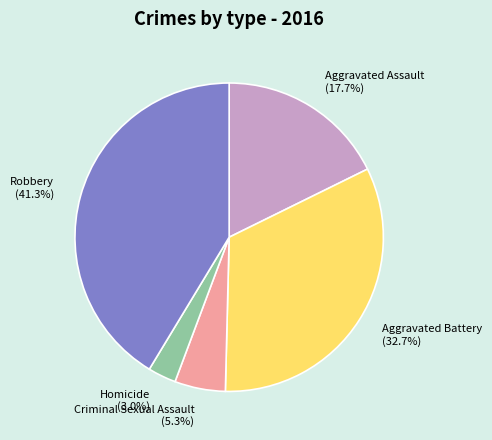

Which slice is the smallest?

Homicide